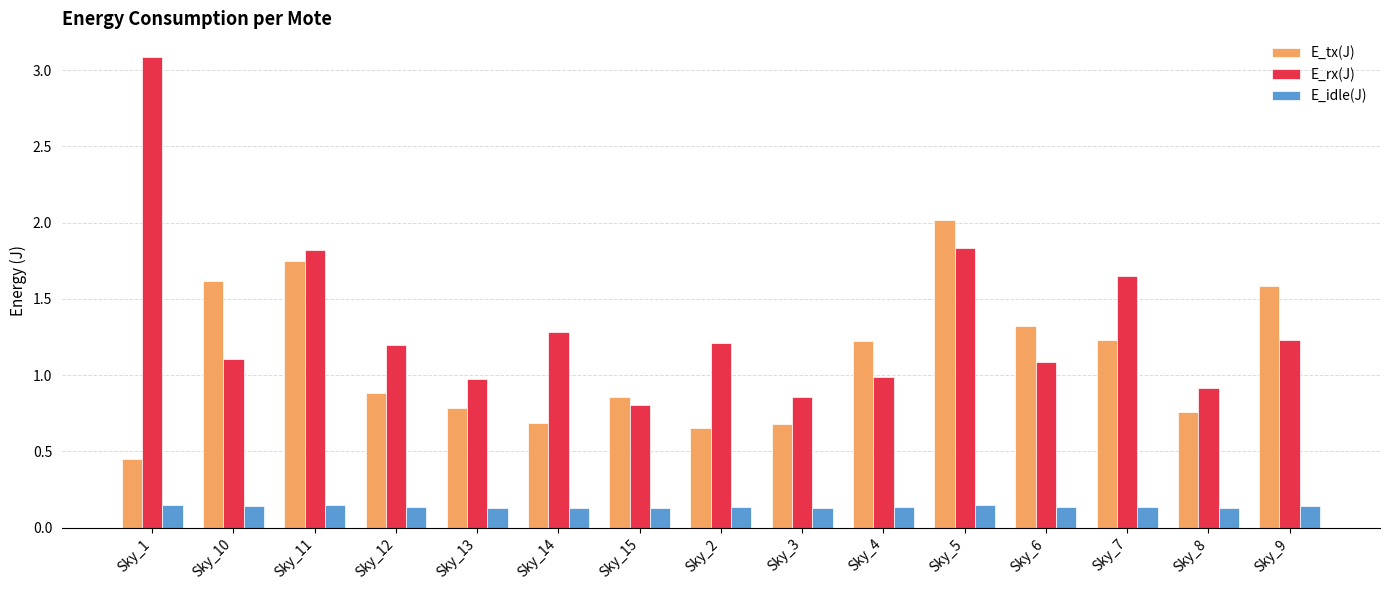

What position from the right is Sky_3?

7